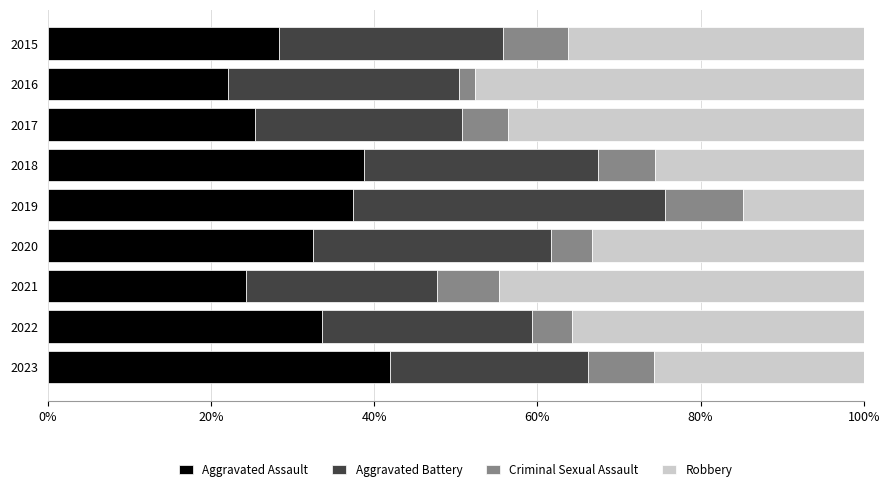

What is the sum of the Aggravated Assault values at 2015 and 2017?

53.7